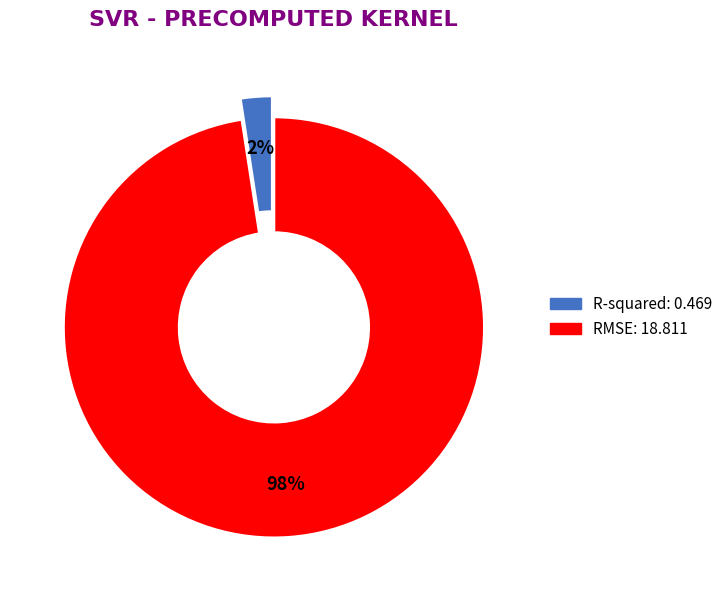

True or false: R-squared accounts for 15% of the total.

False